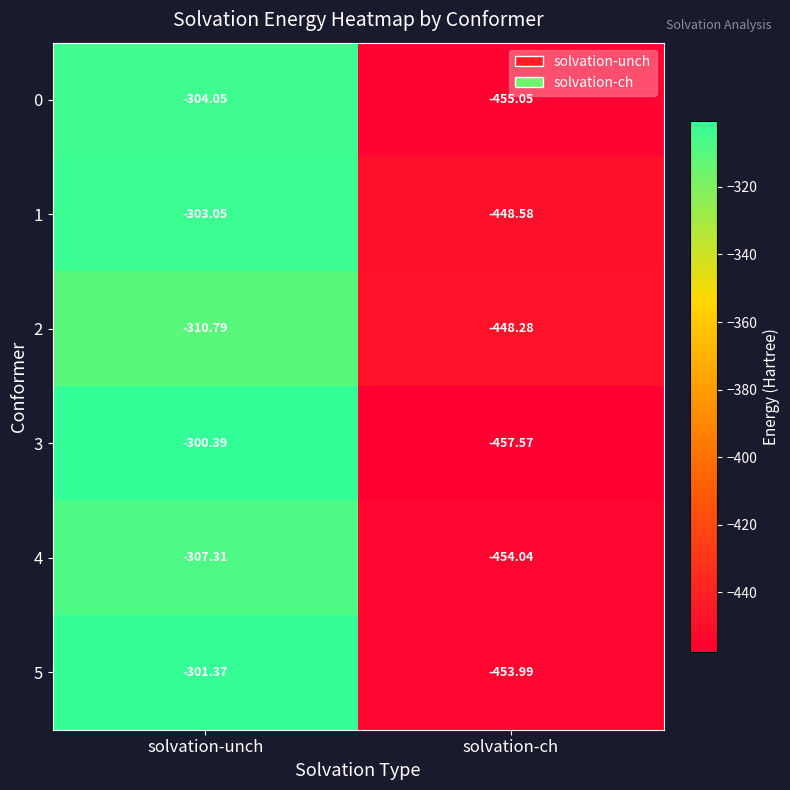

Count the number of categories in the chart.

2